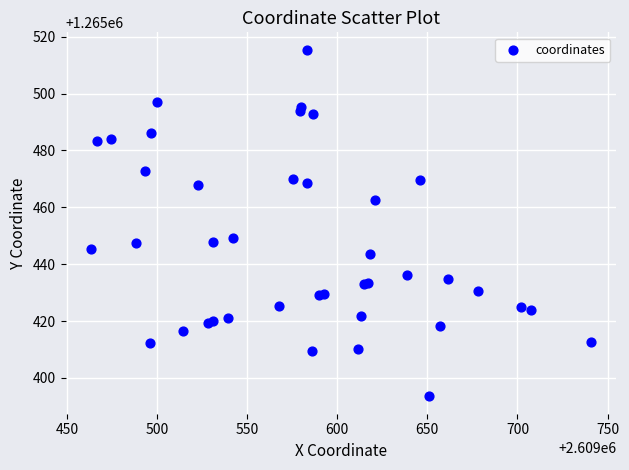

What Y value in the scatter plot is closest to 1265454?

1265449.2